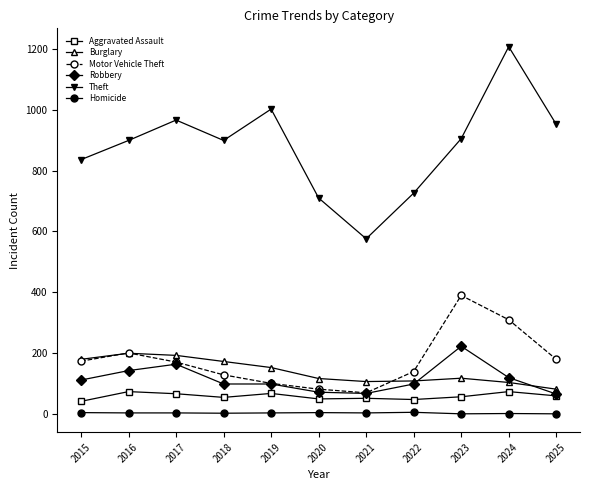

True or false: Theft and Burglary intersect in this chart.

False